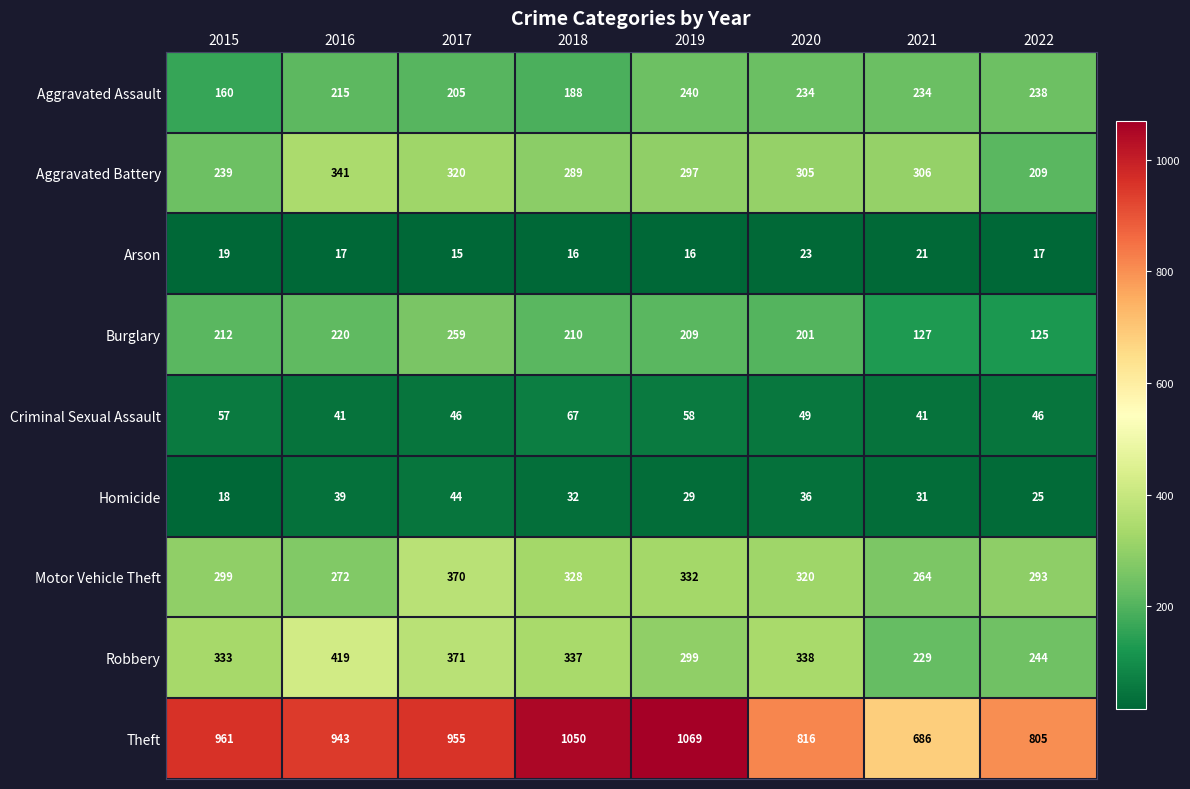

What is the total value across all series at 2020?

2322